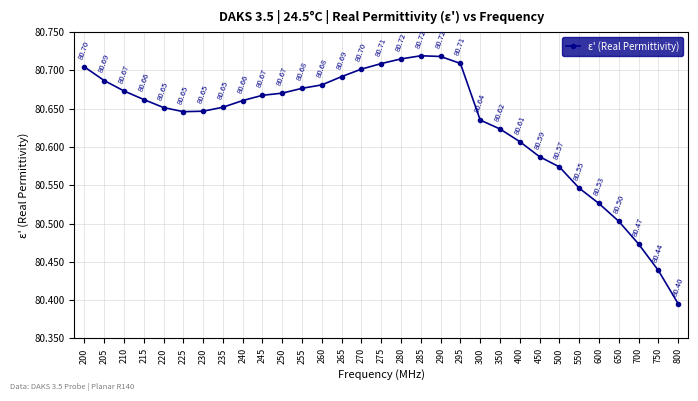

The value at 300 is 25.6. True or false?

False